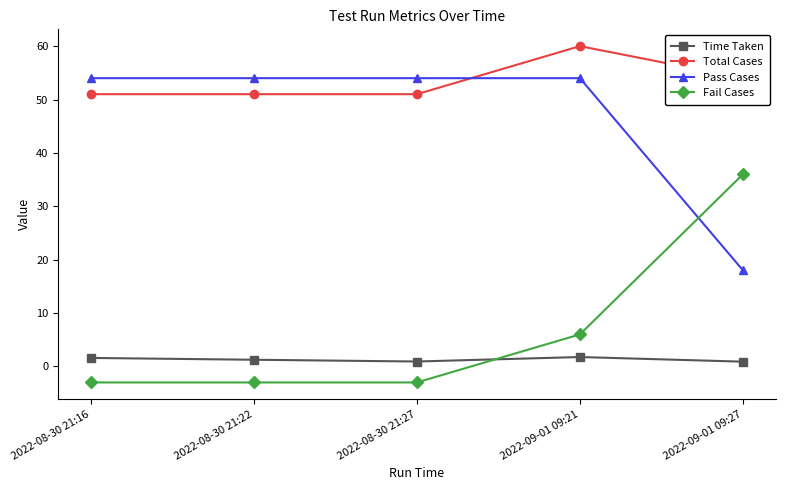

List the series in order of their peak value, lowest first.

Time Taken, Fail Cases, Pass Cases, Total Cases